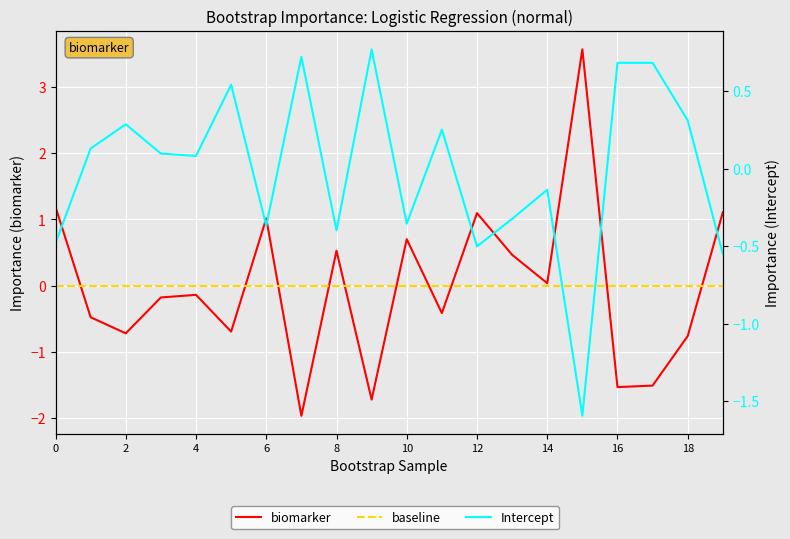

Which series has the widest spread of values?

biomarker